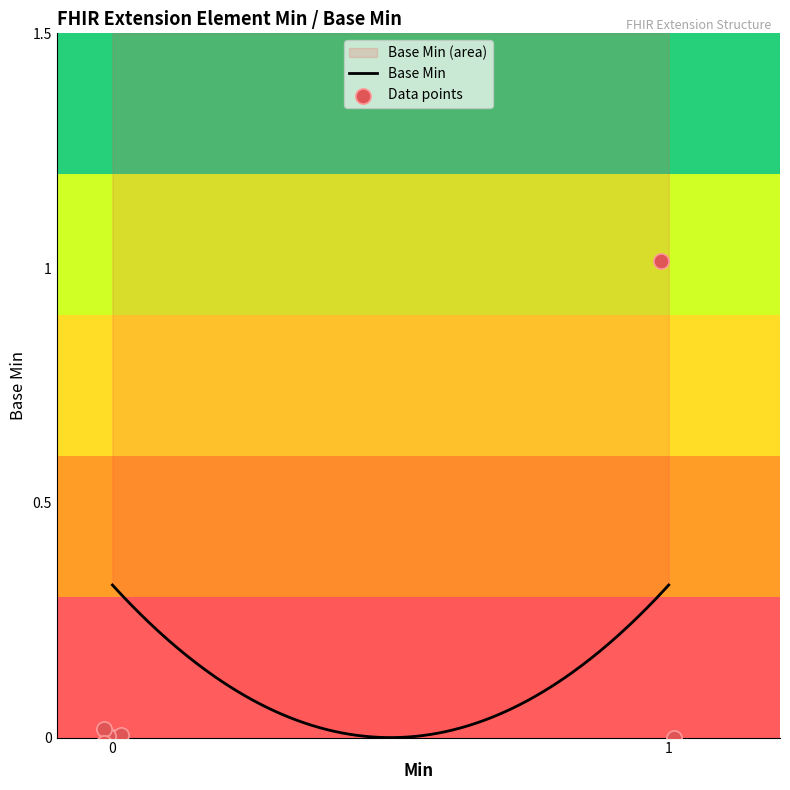

What is the change in value from Extension.extension to Extension.url (base)?

+1